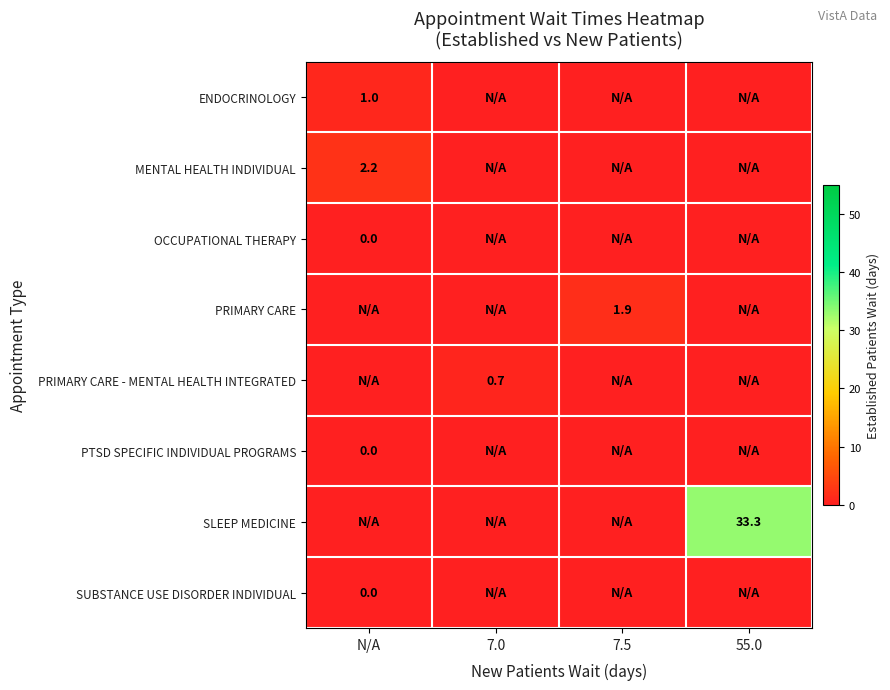

True or false: PRIMARY CARE has a value of 1.9 at 7.5.

True